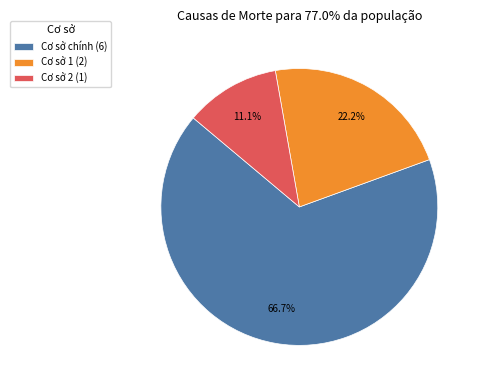

How many segments does this pie chart have?

3